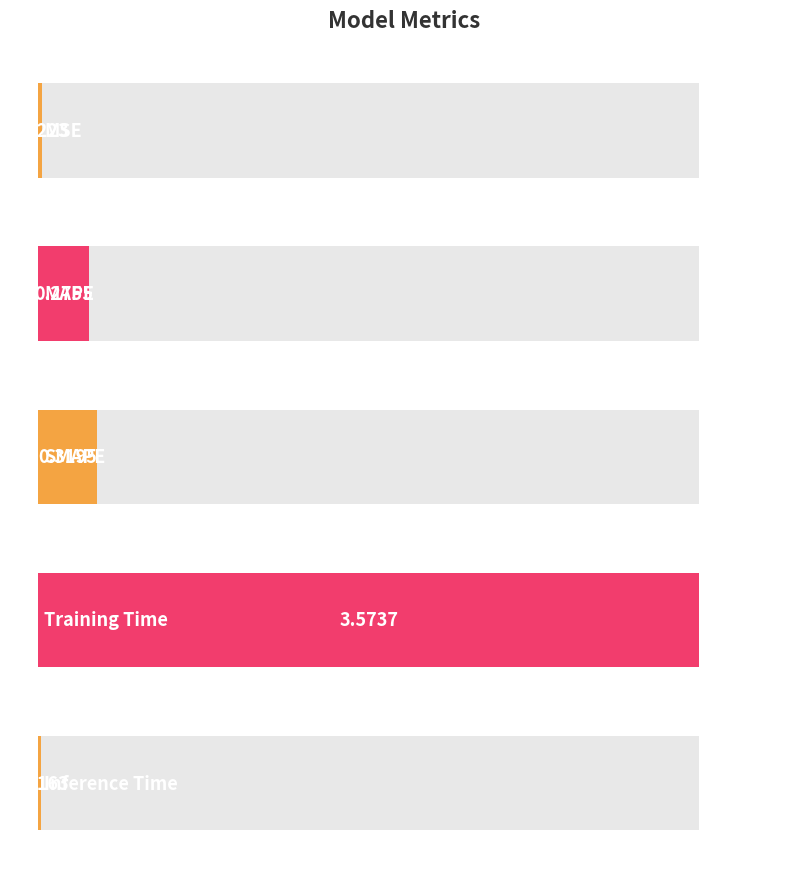

Rank the categories by value from highest to lowest.

Training Time, SMAPE, MAPE, MSE, Inference Time